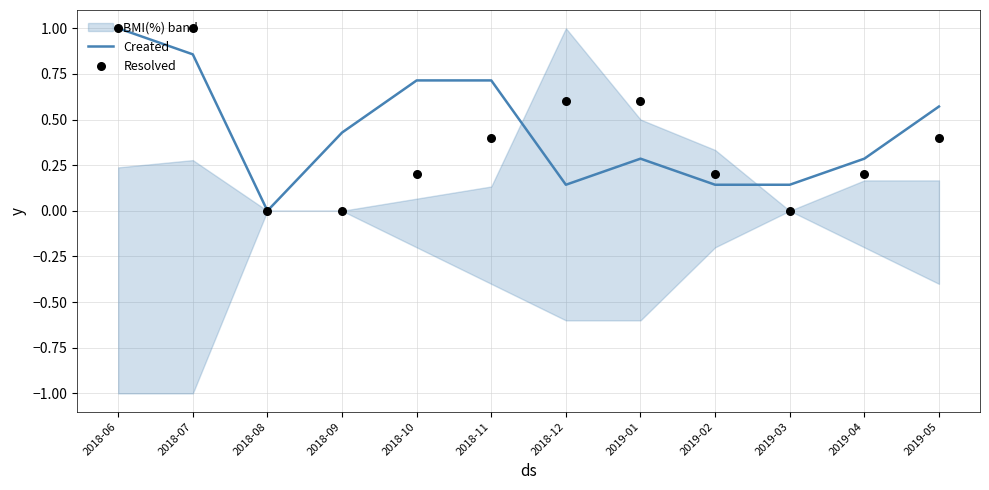

Is the value of Resolved at 2018-10 greater than the value of Created at 2019-05?

No